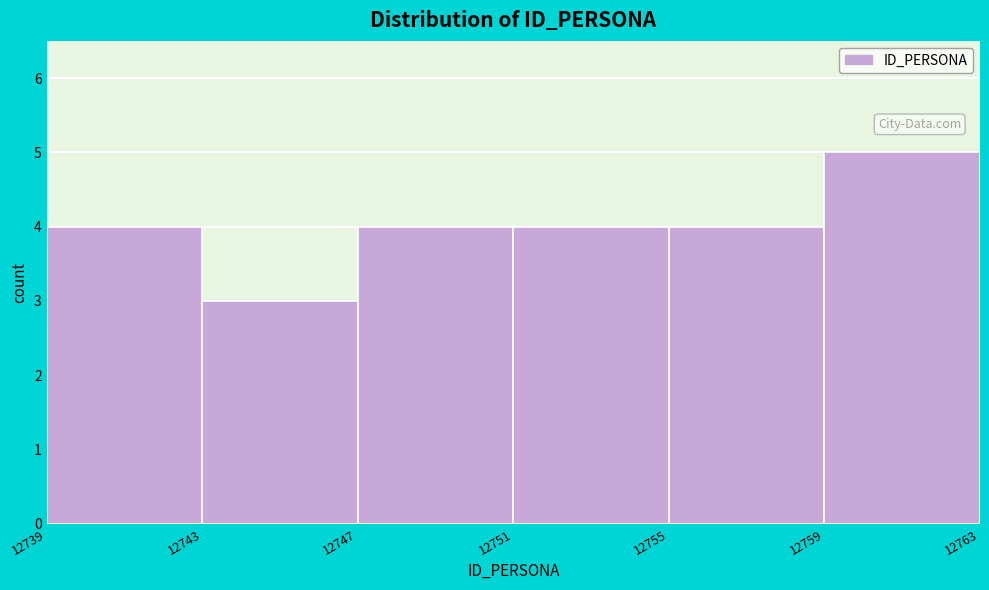

Reading left to right, list every bar in this chart as the range it spans on the x-axis followed by its height. The values are not printed on the chart, so give them approximately, as read against the axis.

12739 to 12743: 4
12743 to 12747: 3
12747 to 12751: 4
12751 to 12755: 4
12755 to 12759: 4
12759 to 12763: 5